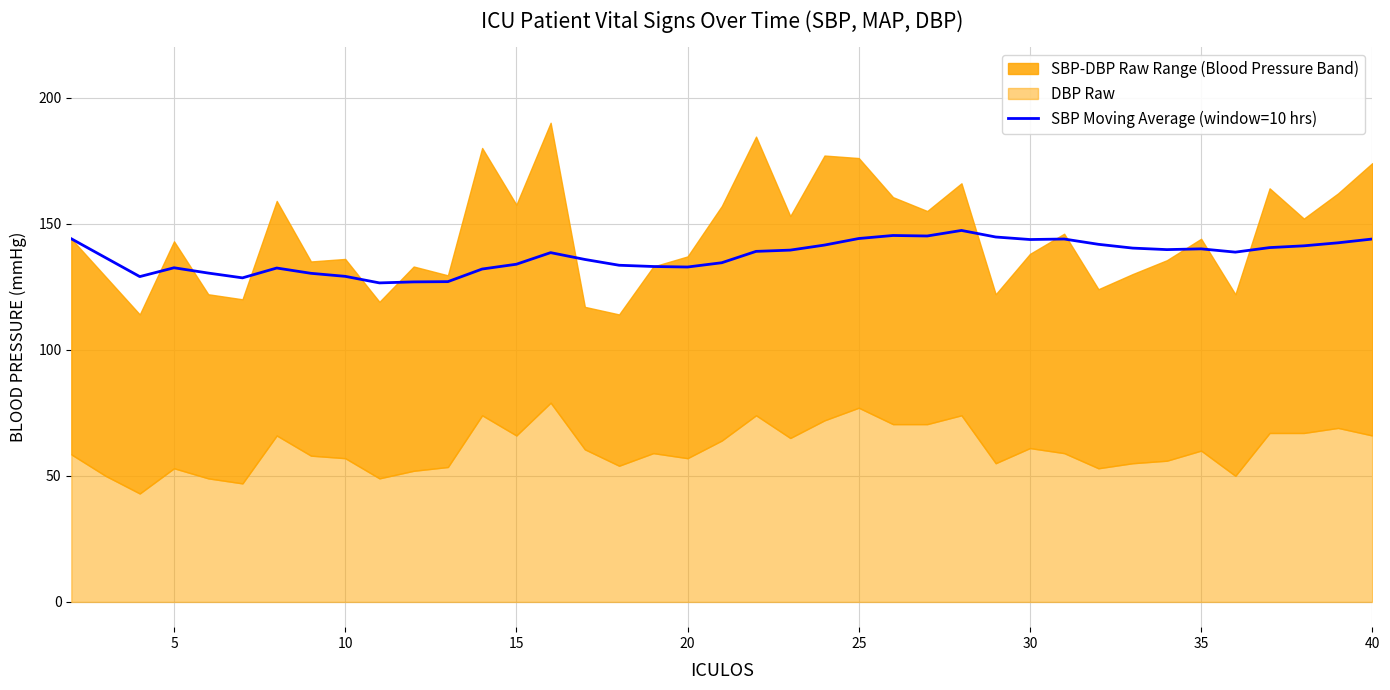

Is it true that SBP Moving Average (window=10 hrs) equals 129.1 at 10?

True